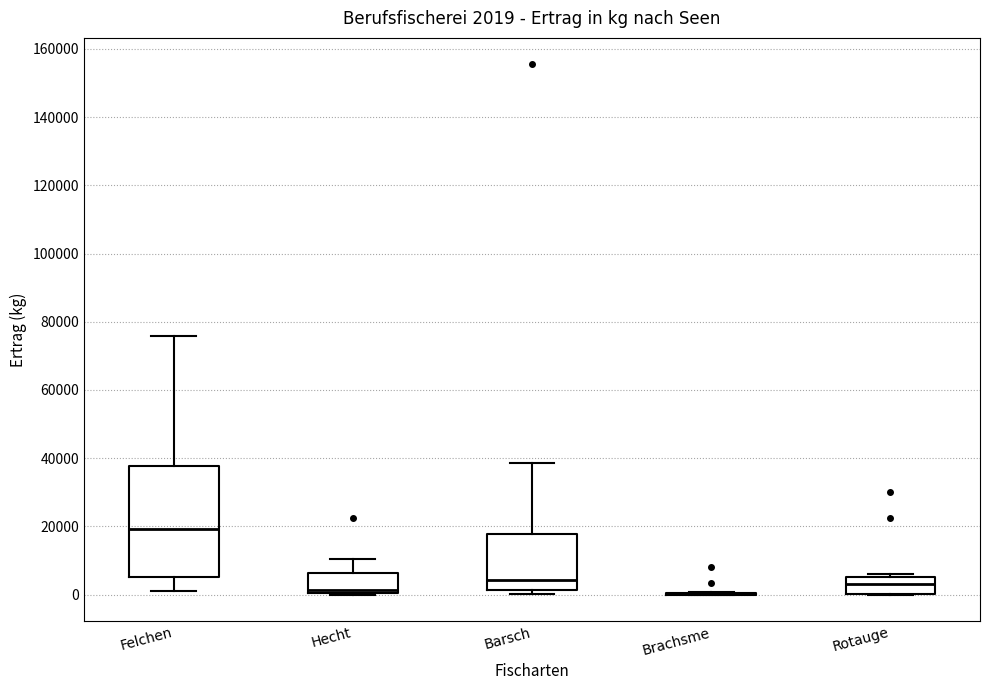

Comparing the boxes themselves (not the whiskers), which one is the tallest?

Felchen